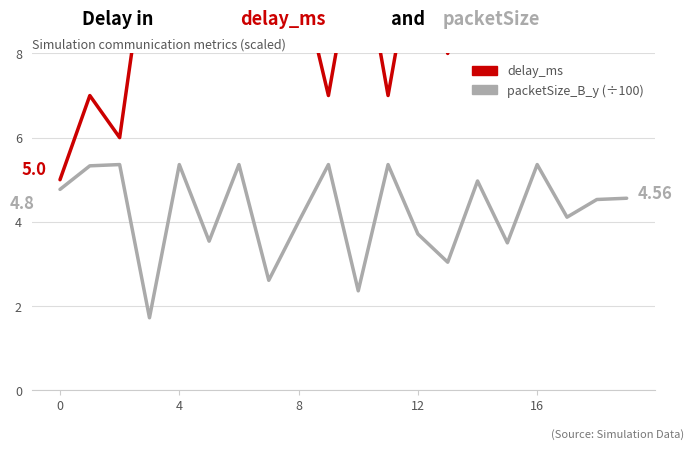

True or false: packetSize_B_y (÷100) has more than 1 interior local peaks.

True